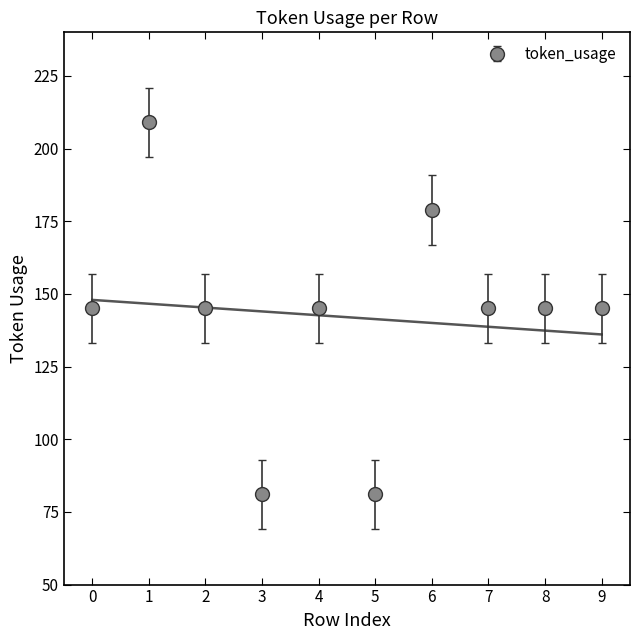

What is the difference between the maximum and minimum values?

128